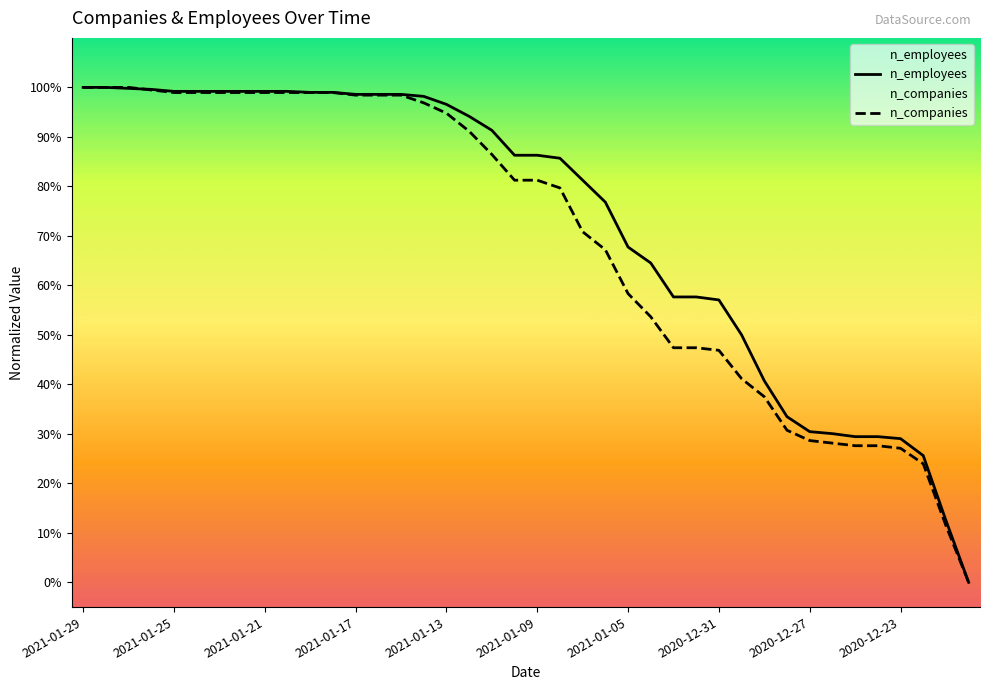

Does the chart have visible grid lines?

No